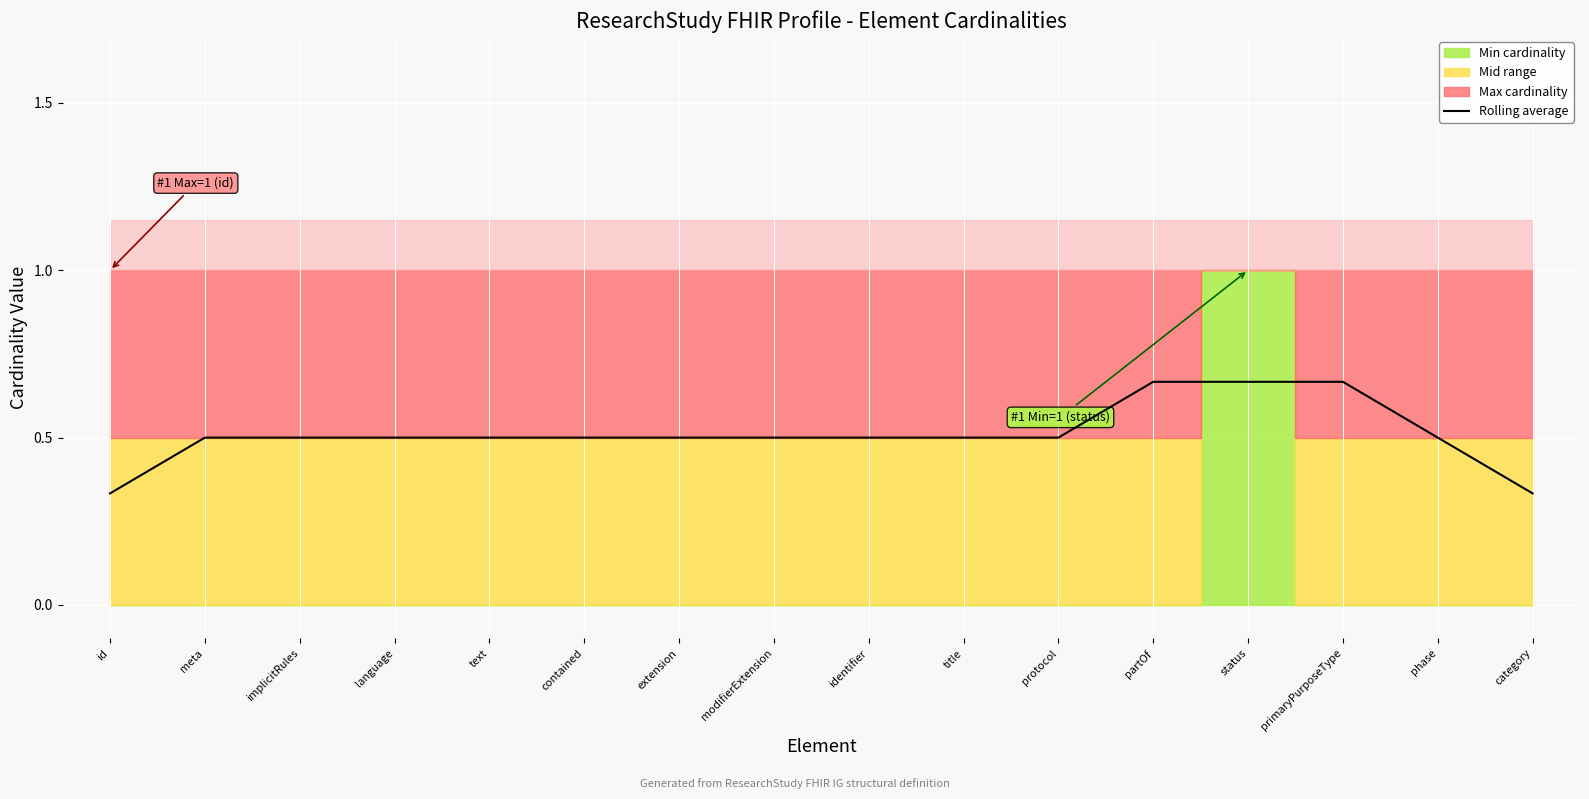

True or false: there are more than 2 points higher than both neighbors.

False